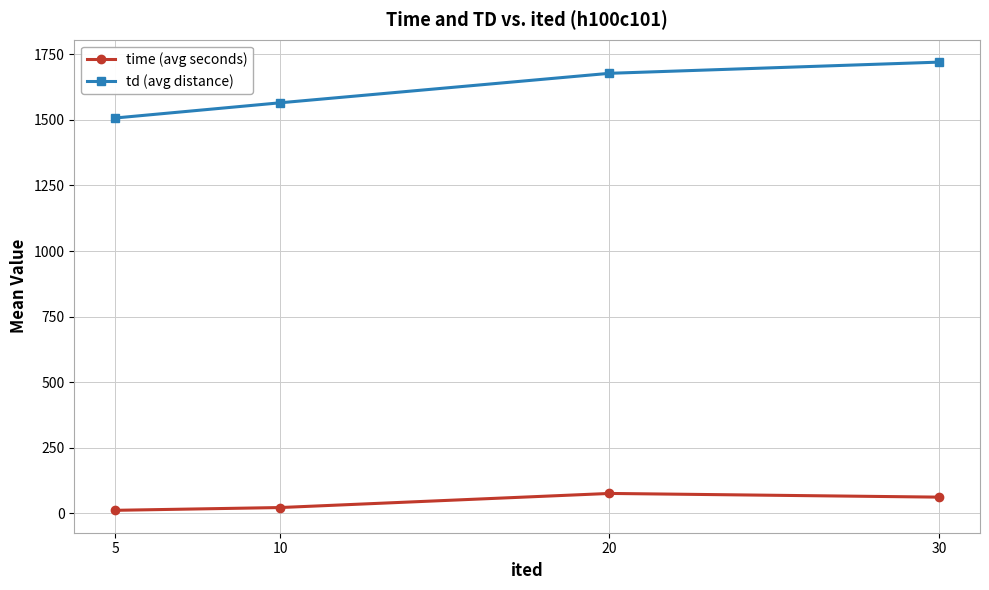

True or false: td (avg distance) and time (avg seconds) intersect in this chart.

False